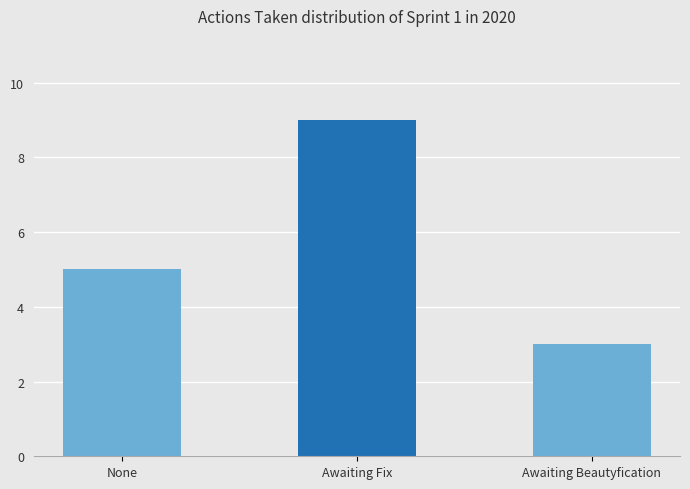

What is the label of the 2nd bar from the left?

Awaiting Fix